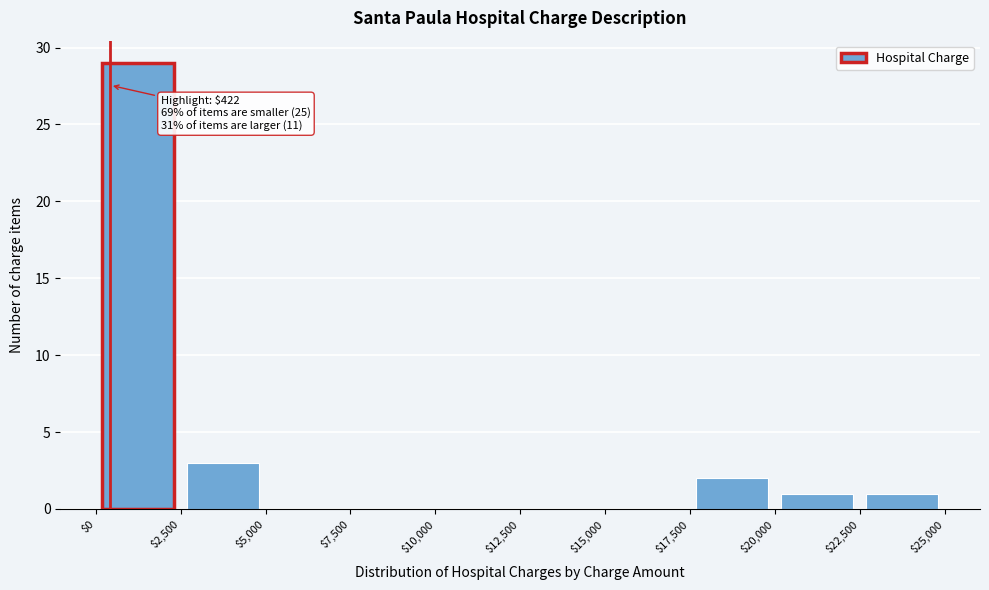

Over which range of the x-axis is the bar tallest?

$0 to $2,500